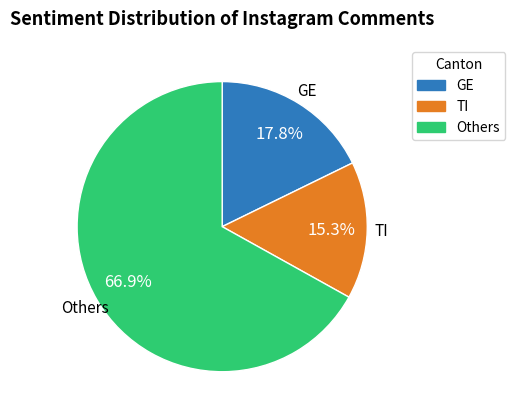

Is there any slice that represents more than half of the pie?

Yes